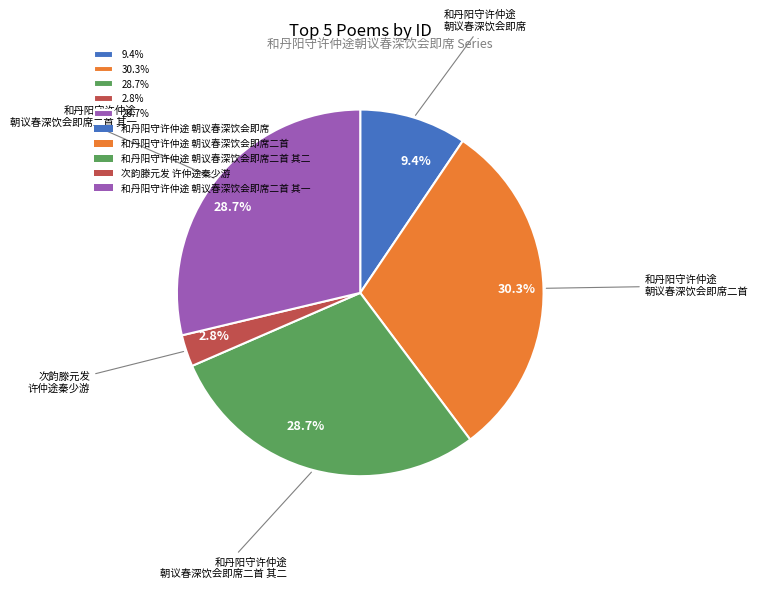

Is there a majority slice in this chart?

No